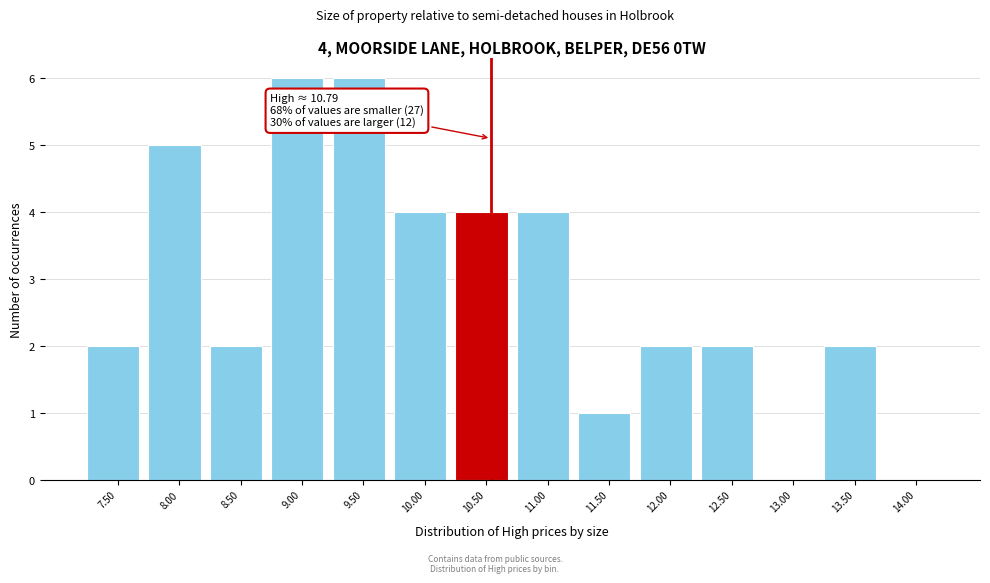

Reading right to left, transcribe all the data shown in this chart.

14.00=0	13.50=2	13.00=0	12.50=2	12.00=2	11.50=1	11.00=4	10.50=4	10.00=4	9.50=6	9.00=6	8.50=2	8.00=5	7.50=2